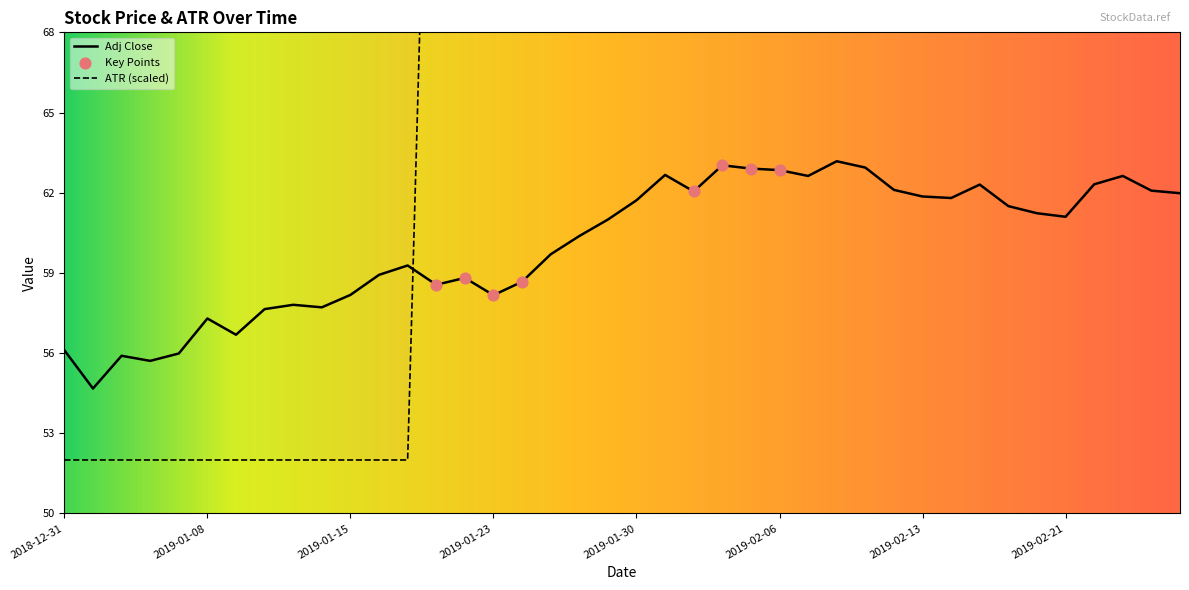

What is the change in value from 2019-01-22 to 2019-01-25?

+0.9